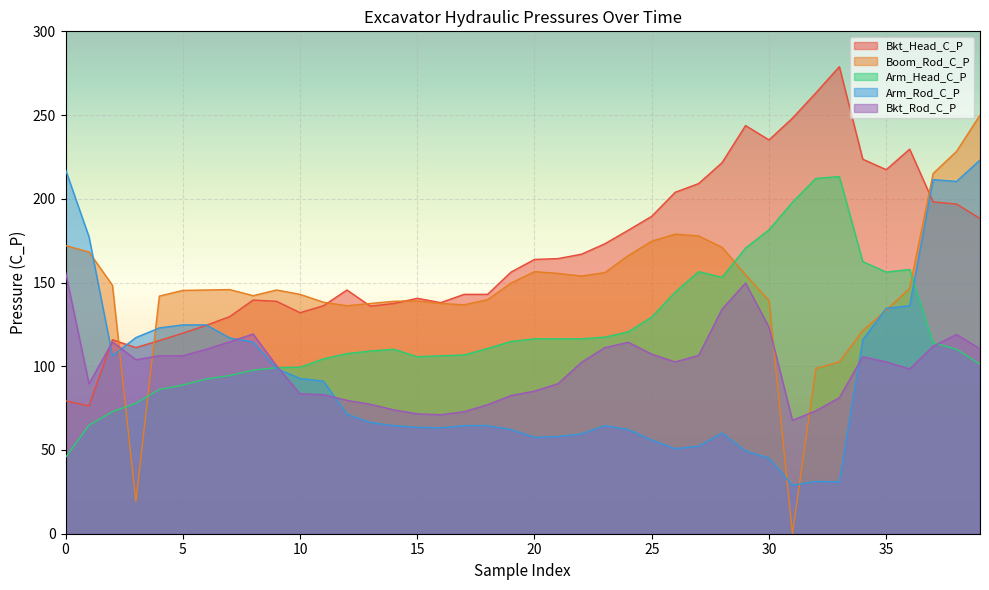

The Bkt_Rod_C_P series shows 83.5 at 10. True or false?

True